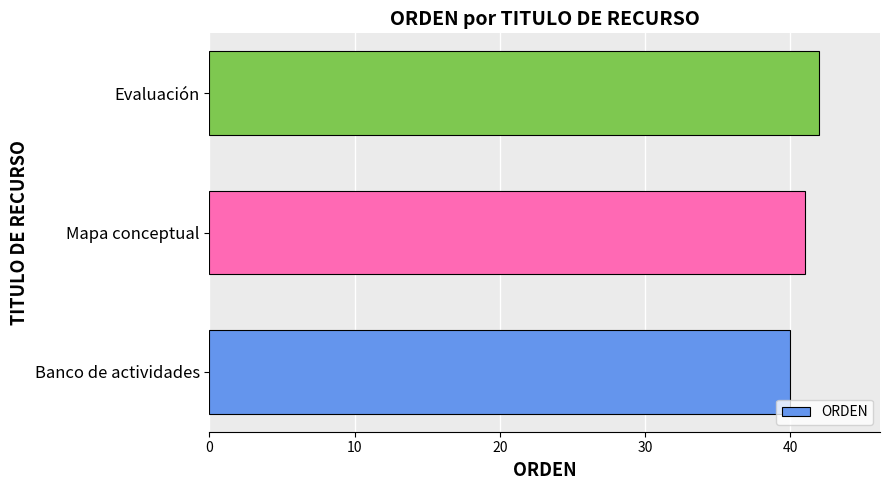

The value at Banco de actividades is 40. True or false?

True